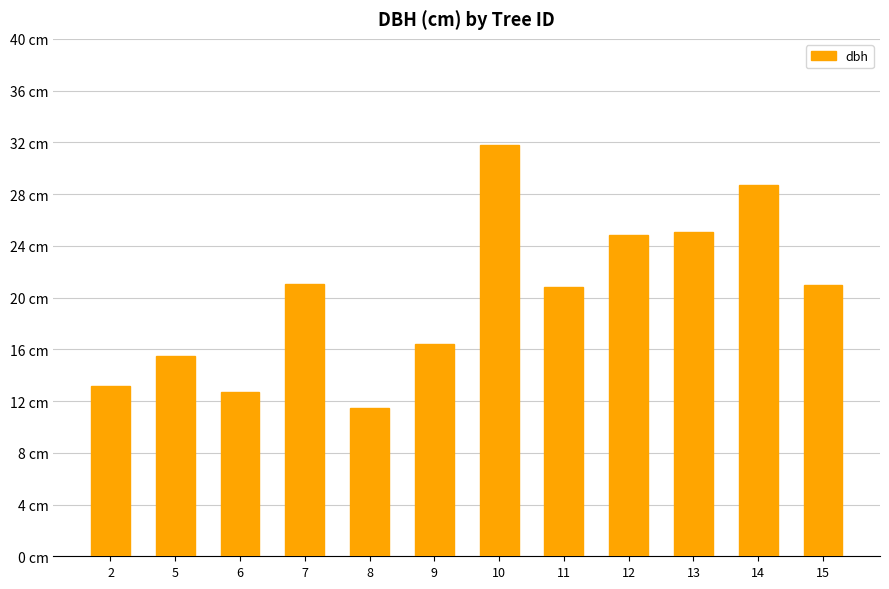

Does the chart contain any negative values?

No